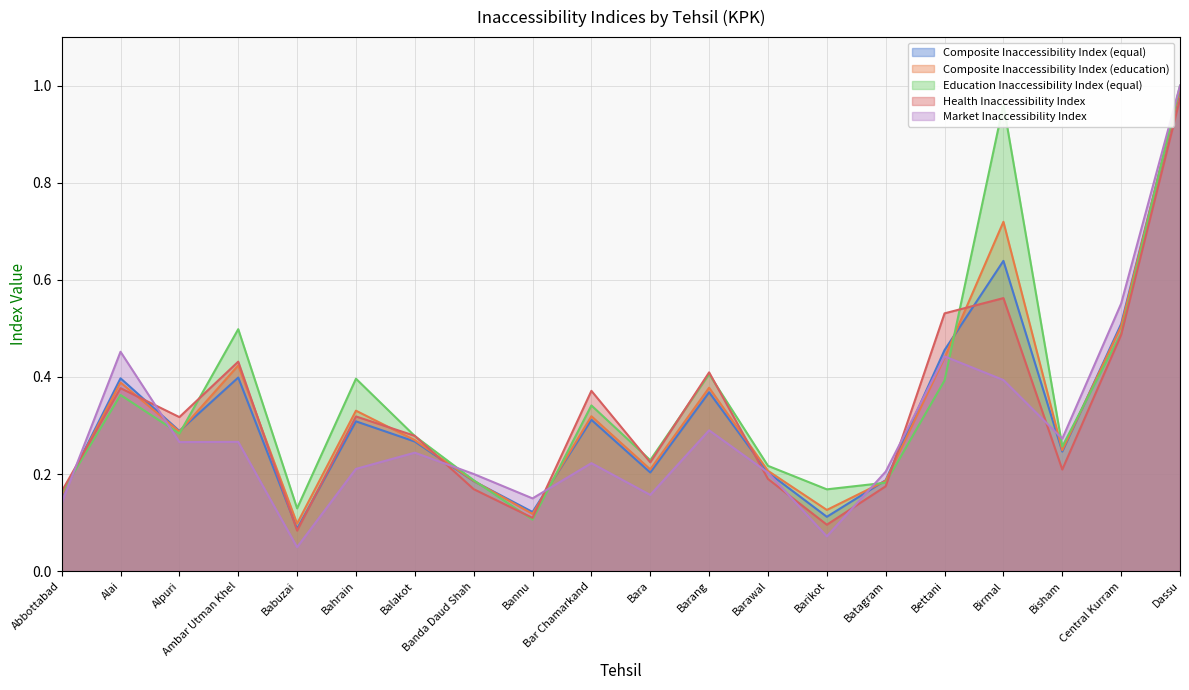

Where is the first local maximum for Health Inaccessibility Index?

Alai